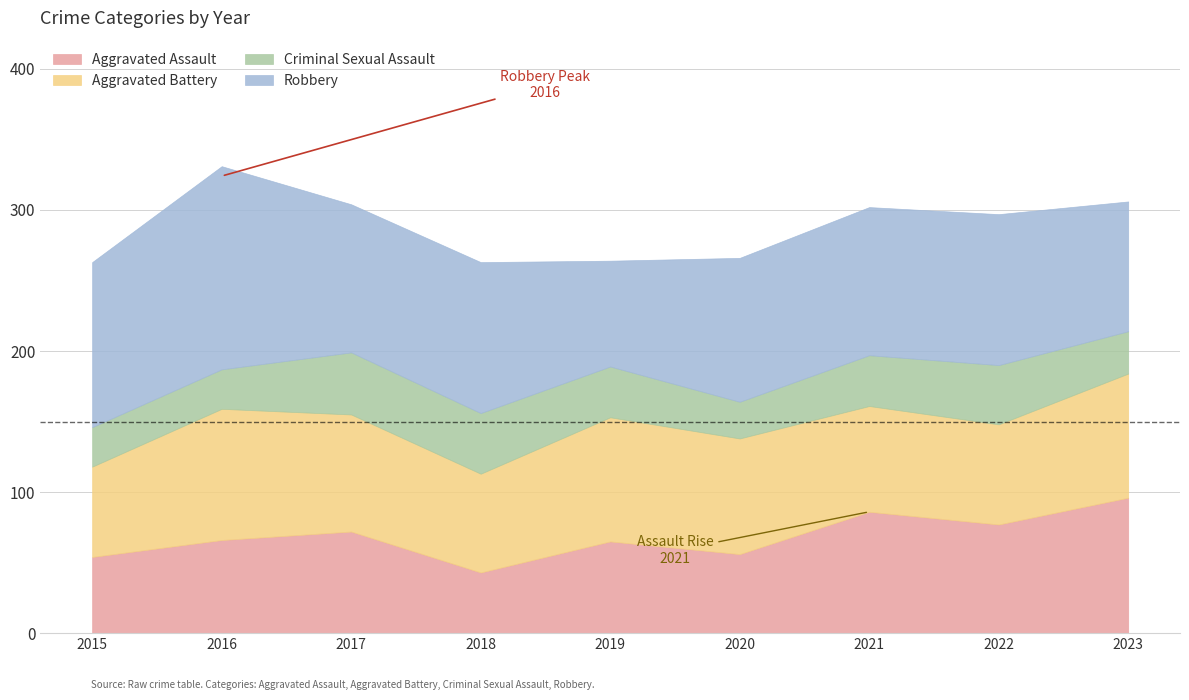

True or false: Aggravated Battery has a value of 82 at 2020.

True